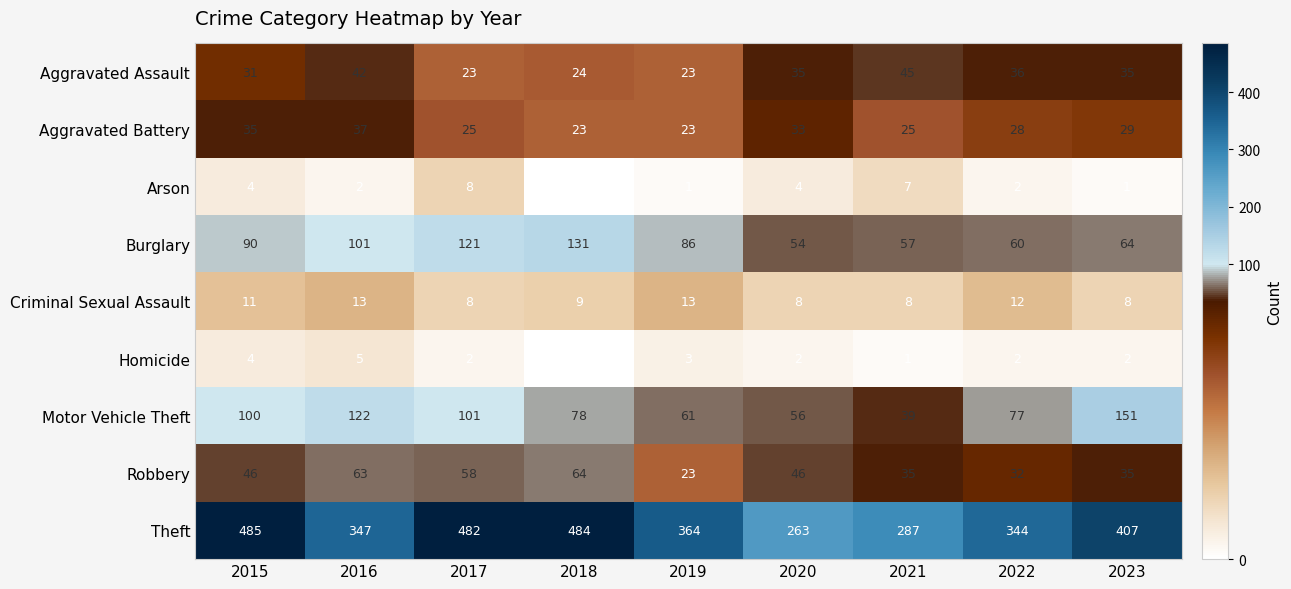

What is the difference between the maximum and minimum values in the Arson series?

8